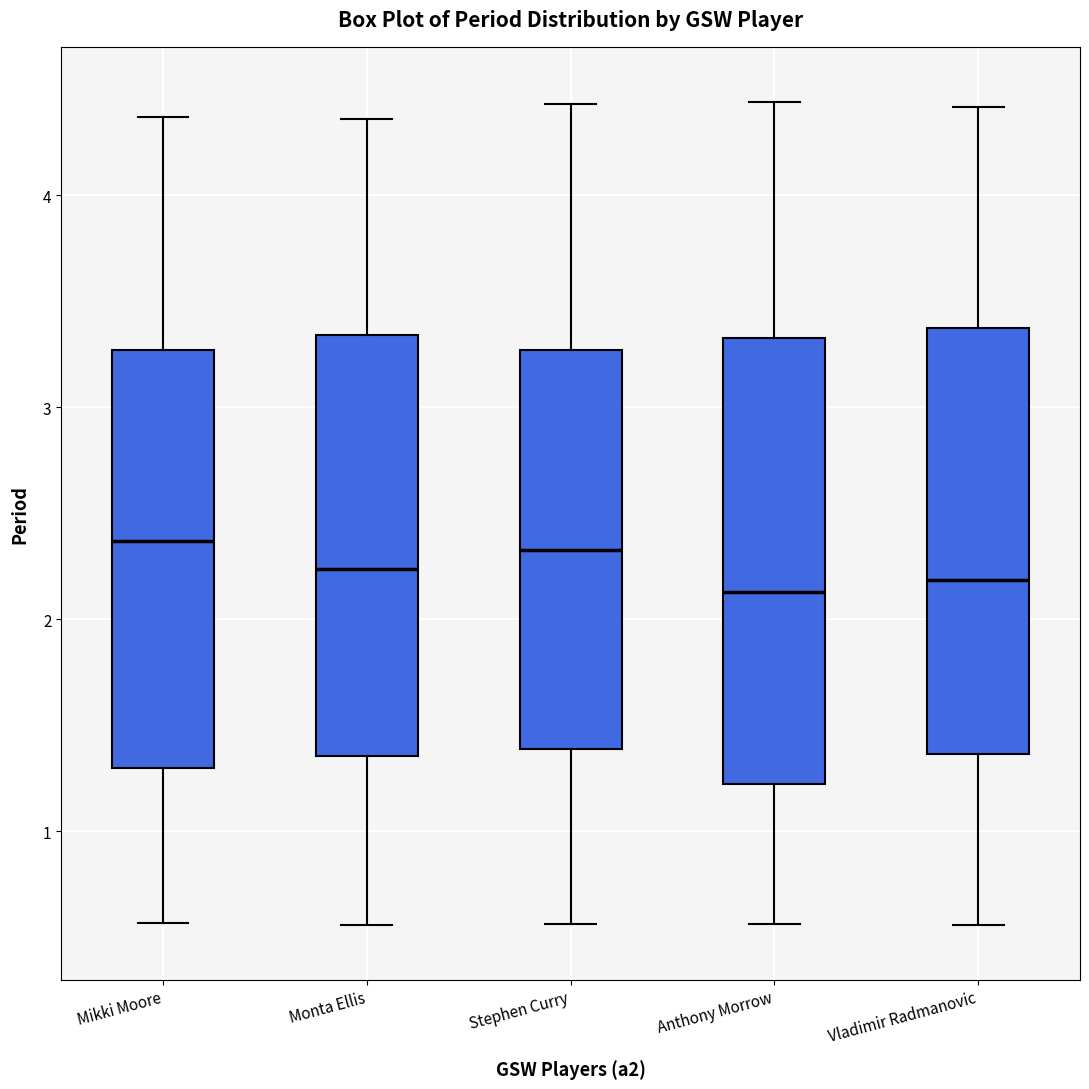

Reading left to right, read every box against the y-axis: the position of its median line, the range the box covers, and the ends of its whiskers. The values are not printed on the chart, so give them approximately, as read against the axis.

Mikki Moore: median 2.4, box 1.3 to 3.3, whiskers 0.6 to 4.4
Monta Ellis: median 2.2, box 1.4 to 3.3, whiskers 0.6 to 4.4
Stephen Curry: median 2.3, box 1.4 to 3.3, whiskers 0.6 to 4.4
Anthony Morrow: median 2.1, box 1.2 to 3.3, whiskers 0.6 to 4.4
Vladimir Radmanovic: median 2.2, box 1.4 to 3.4, whiskers 0.6 to 4.4